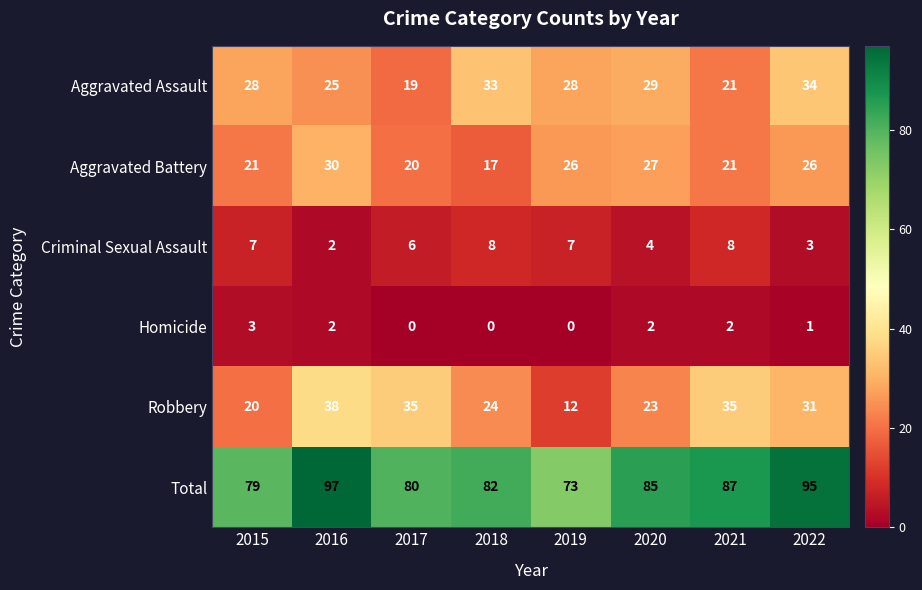

What is the difference between the highest and lowest values at 2018?

82